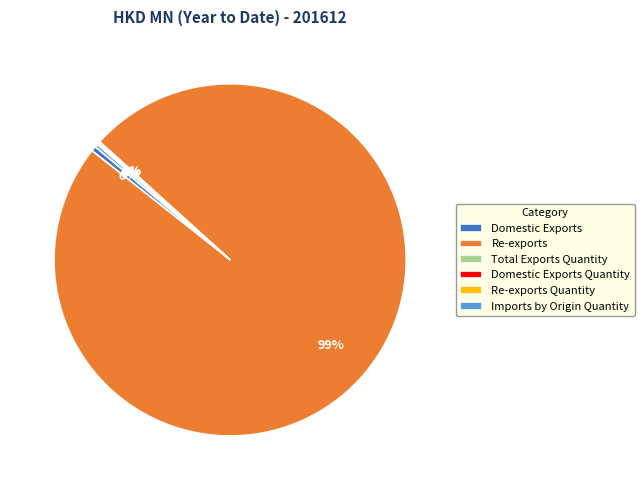

To the nearest percent, what is the average slice percentage?

17%